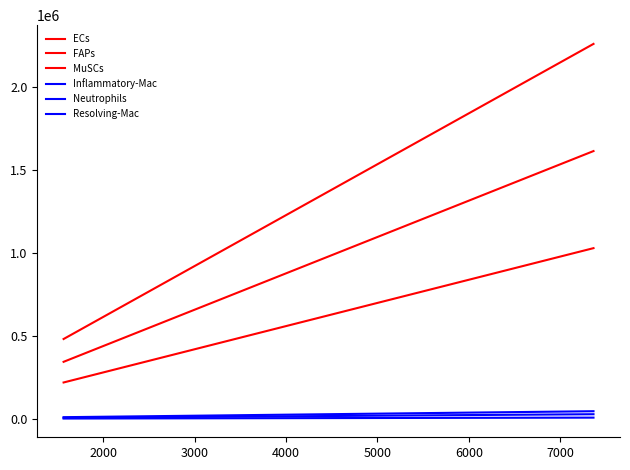

How many values in the Neutrophils series are below 18817?

3